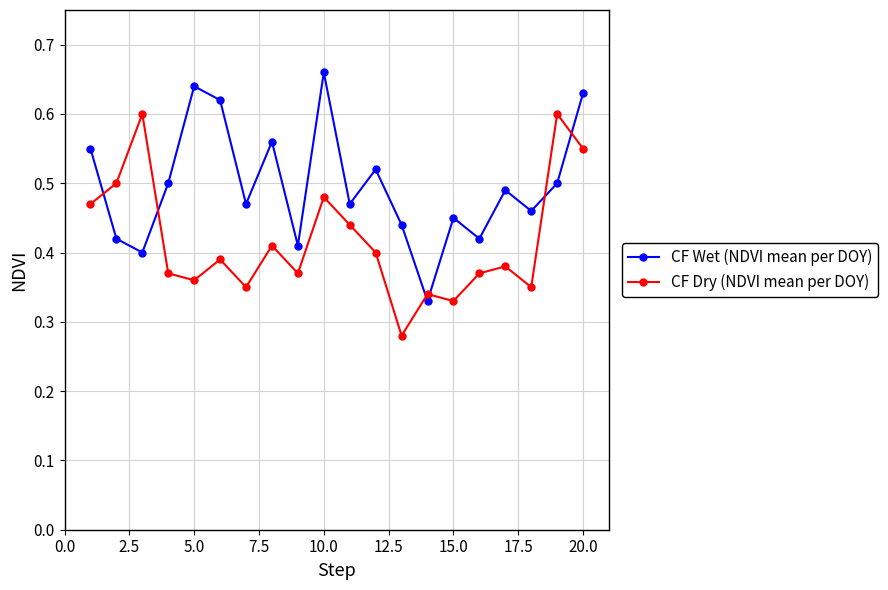

How many CF Wet (NDVI mean per DOY) values are between 0 and 1?

20